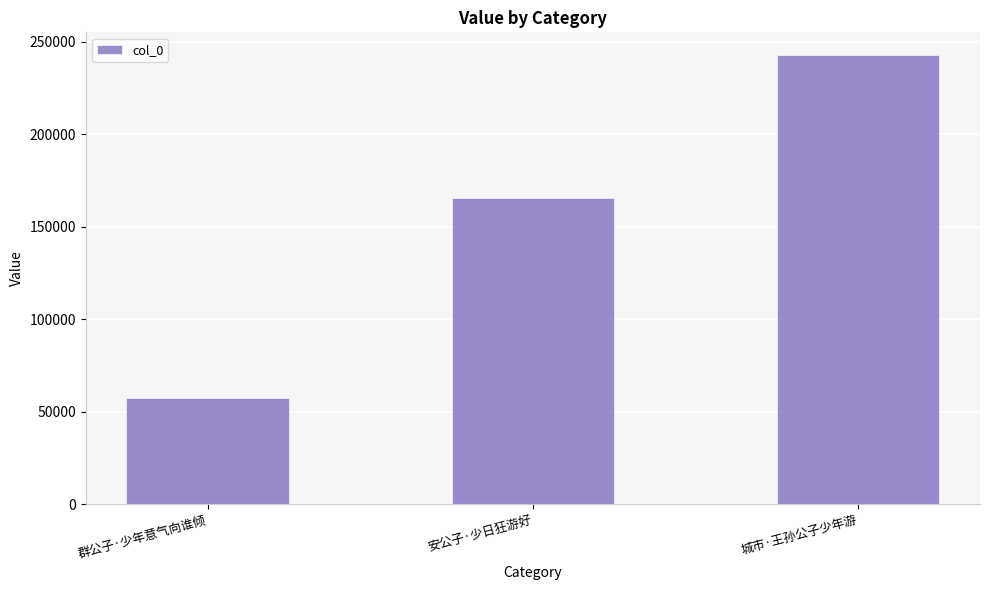

Which category has the highest value across all series?

城市·王孙公子少年游